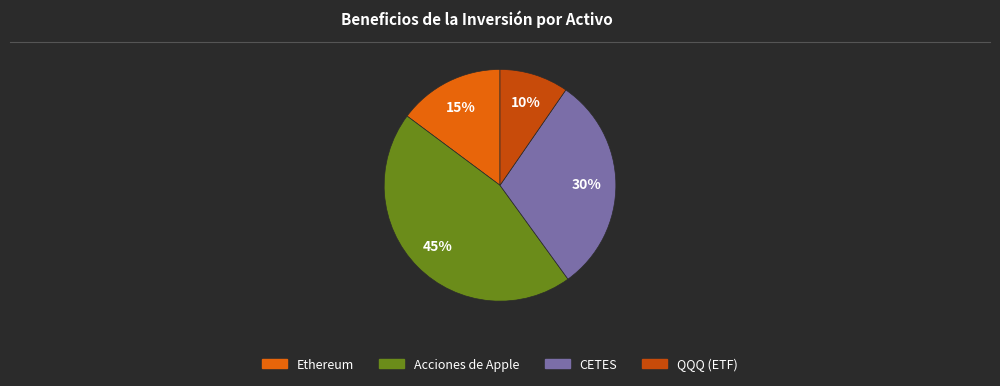

Combined, do QQQ (ETF) and Acciones de Apple account for over 50%?

Yes